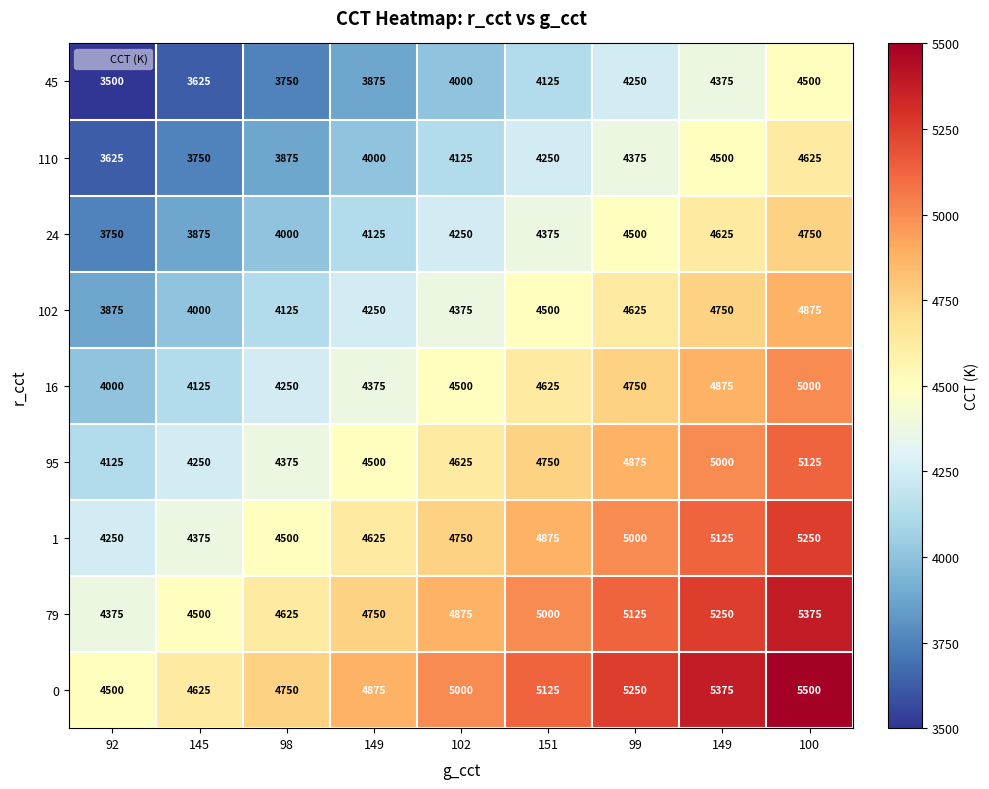

At which category is the sum across all series the highest?

100